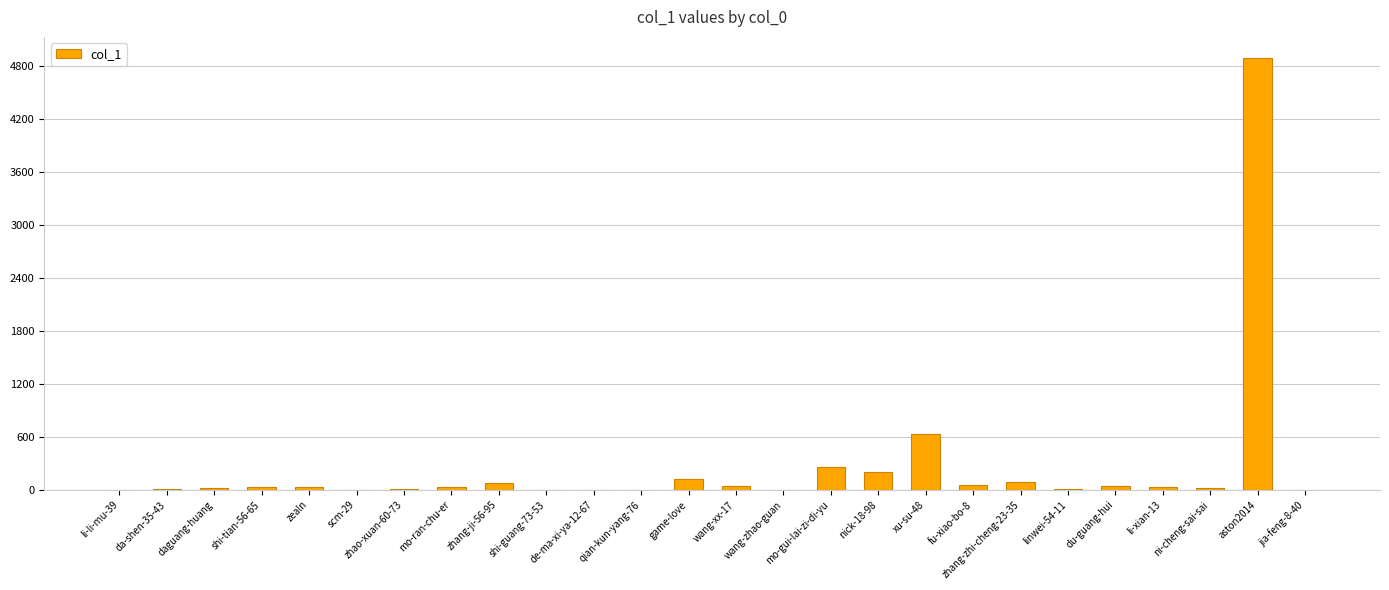

What is the sum of all values?

6631